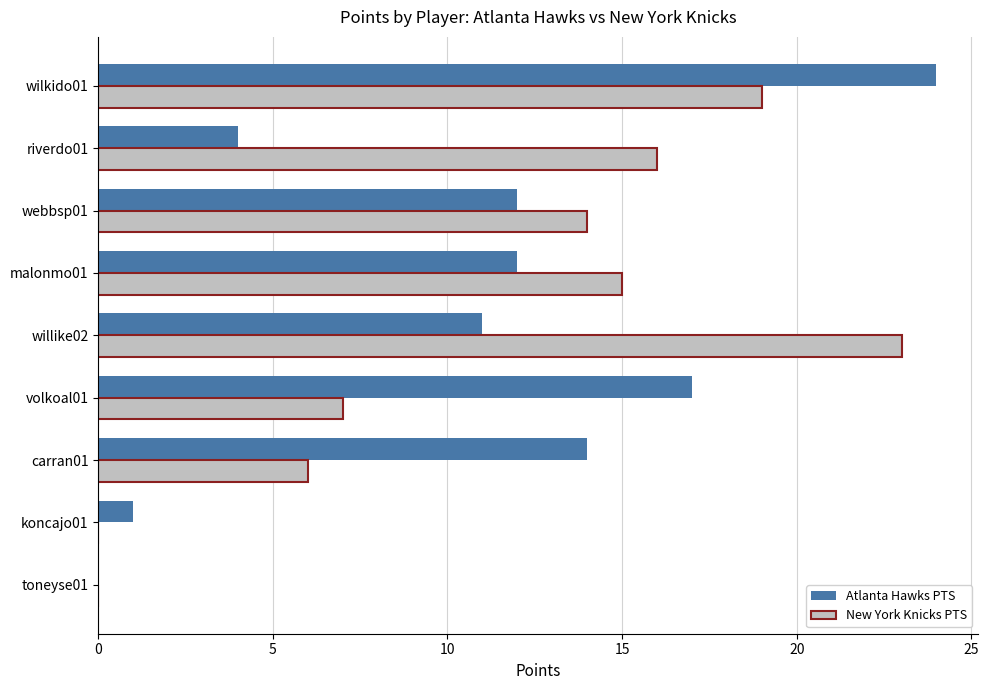

At which category is the sum across all series the highest?

wilkido01